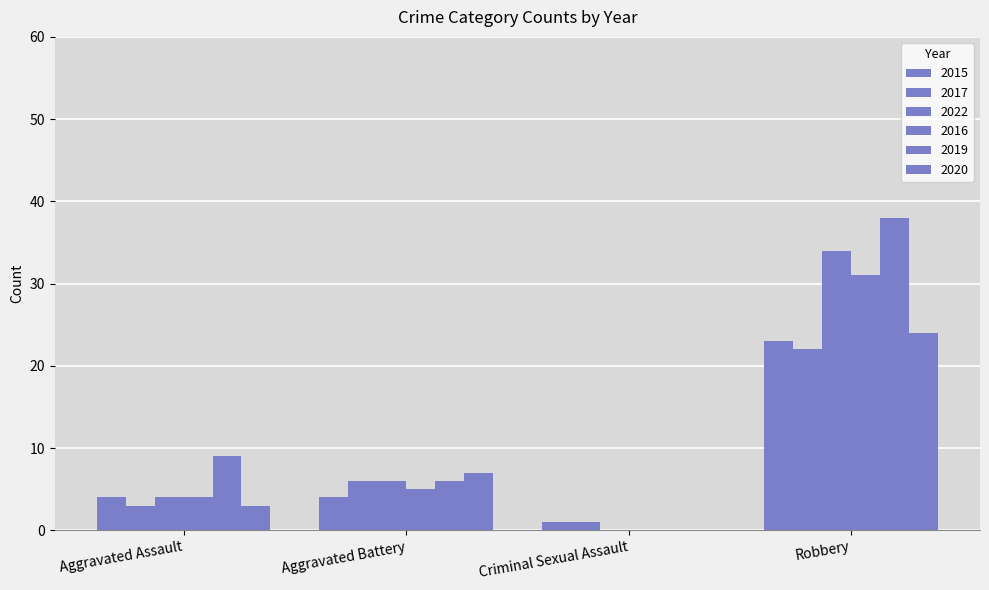

How many series are shown in this chart?

6